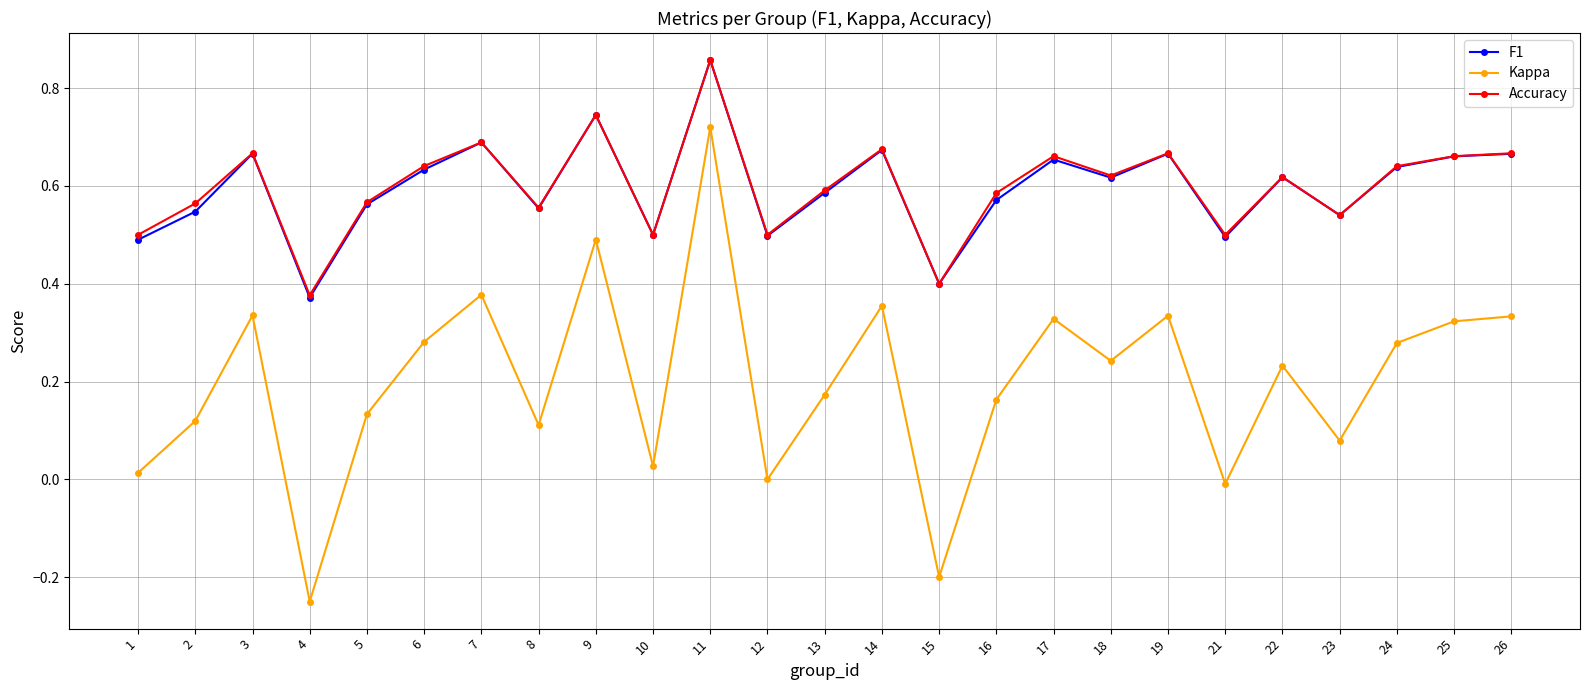

Is it true that F1 equals 1.0 at 5?

False